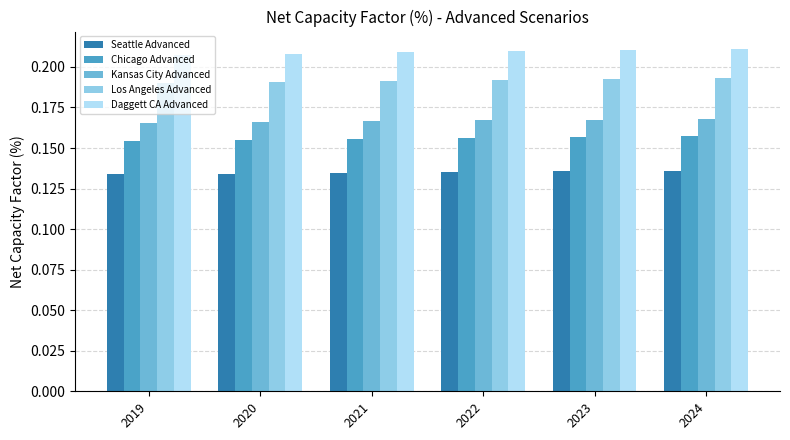

At how many categories does at least one series exceed 0?

6